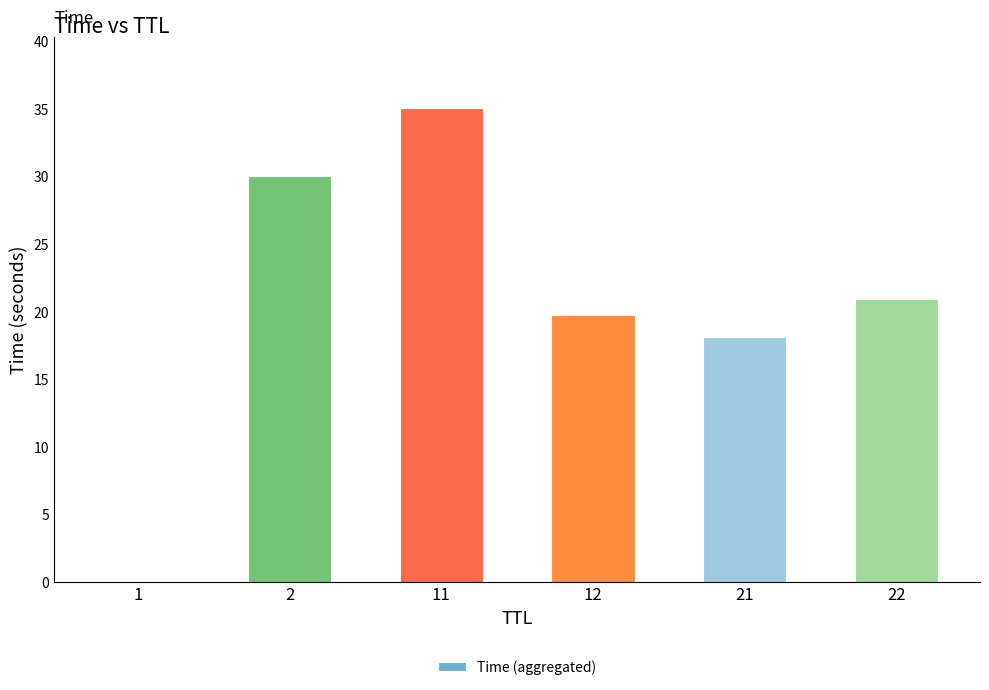

What is the difference between the values at 1 and 11?

35.0